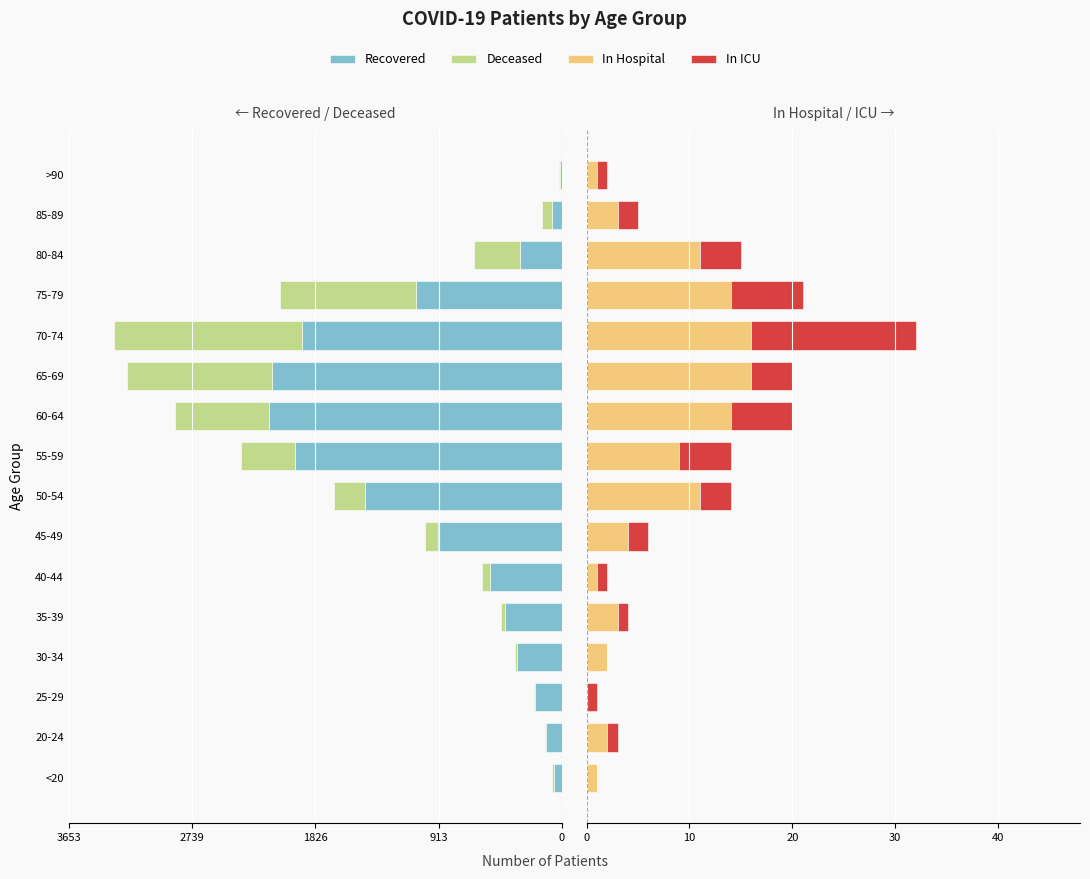

What is the sum of the Recovered values at >90 and 85-89?

-90